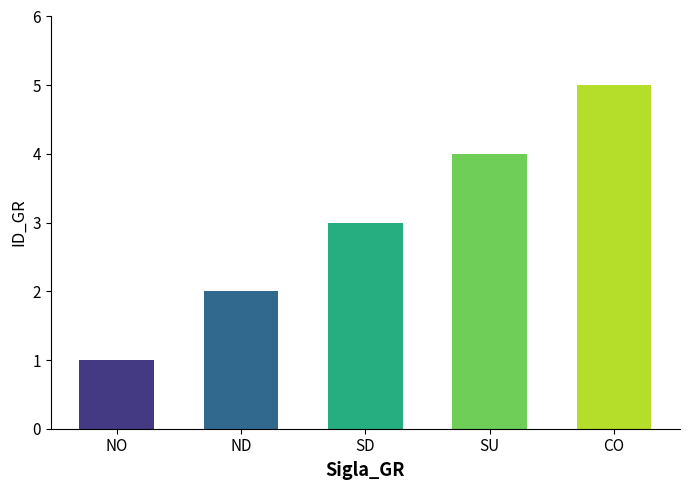

At which label is the value closest to 3?

SD